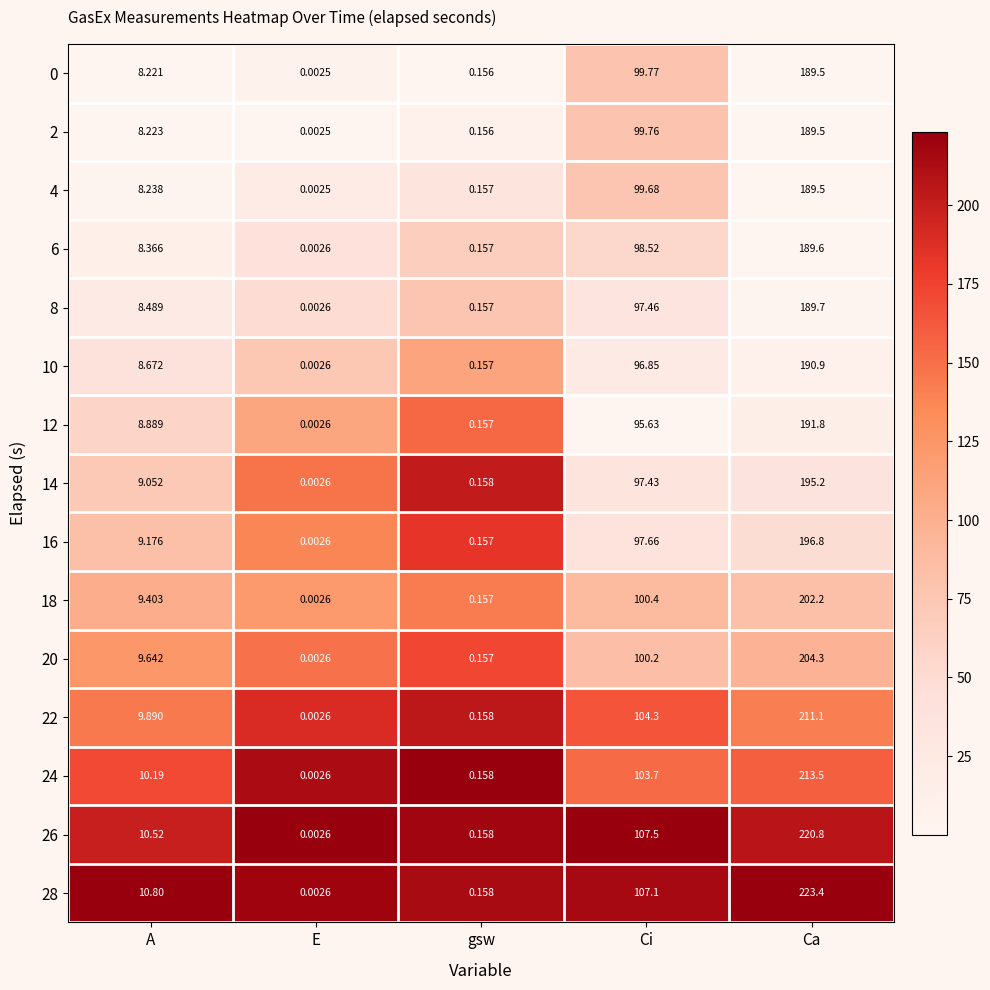

At which category is the sum across all series the highest?

Ca